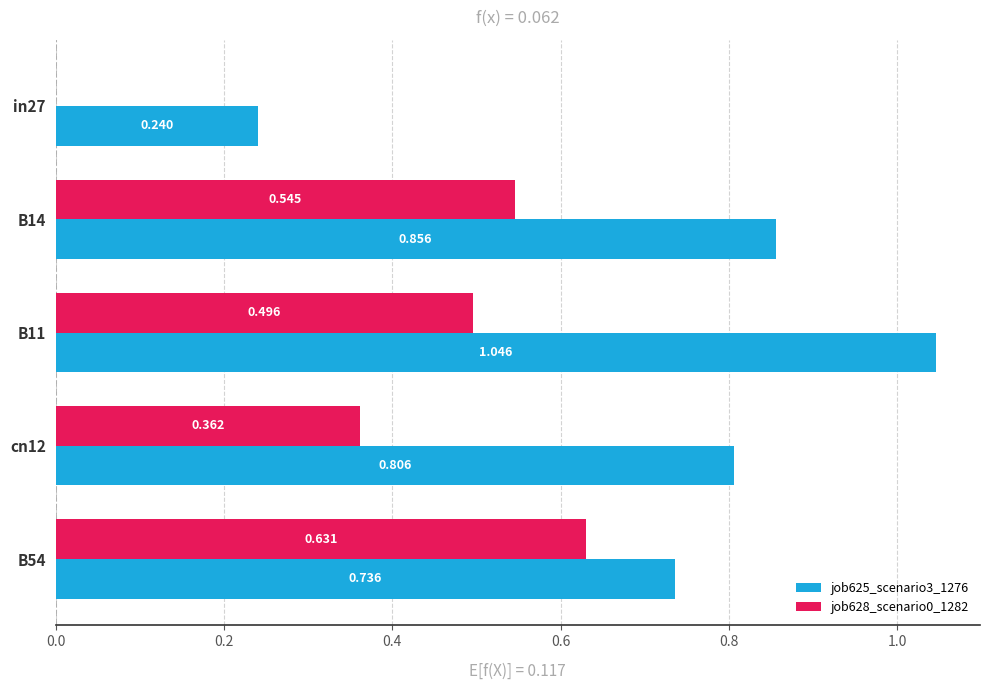

Is the value of job628_scenario0_1282 at B14 greater than the value of job625_scenario3_1276 at B54?

No